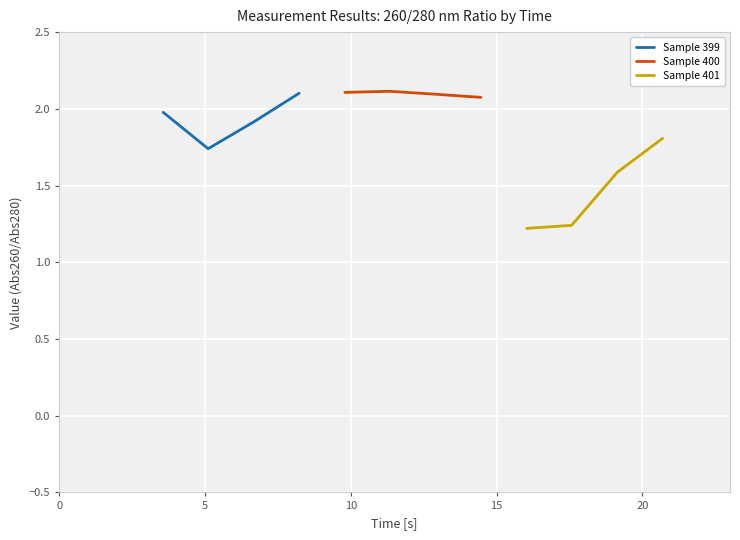

Which category has the lowest value in the Sample 399 series?

5